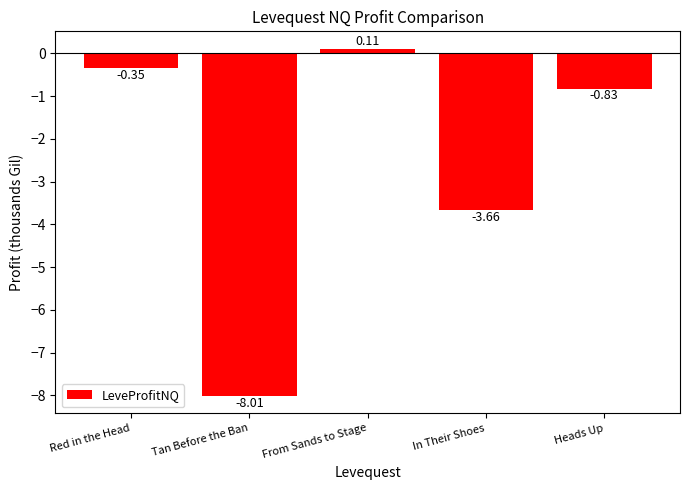

Rank the categories by value from highest to lowest.

From Sands to Stage, Red in the Head, Heads Up, In Their Shoes, Tan Before the Ban